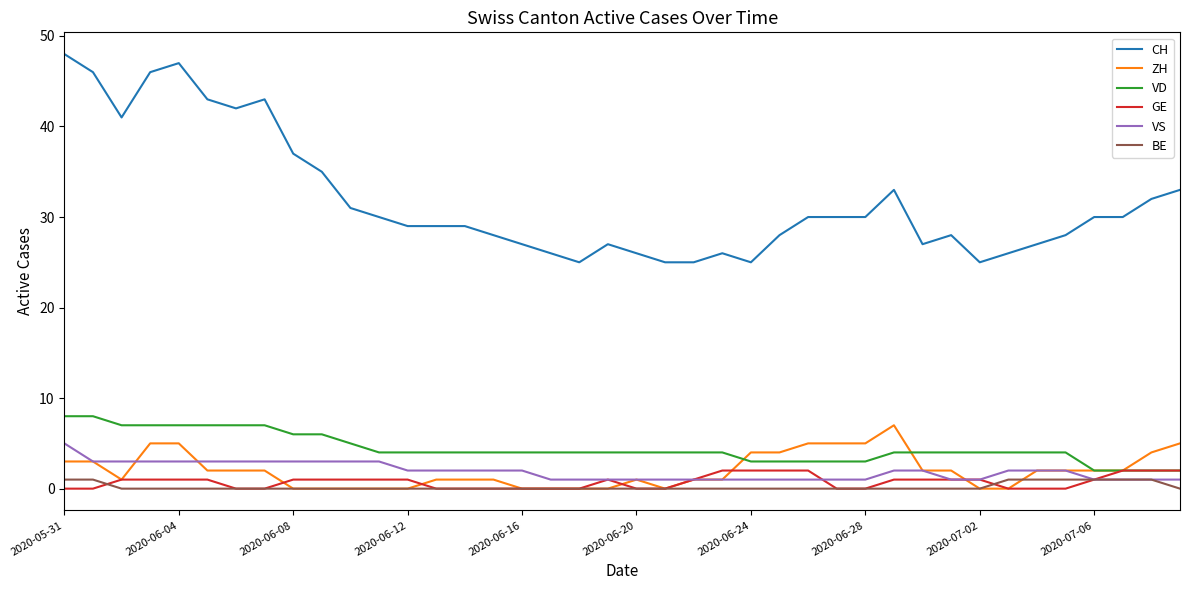

Which series has the largest range (max minus min)?

CH